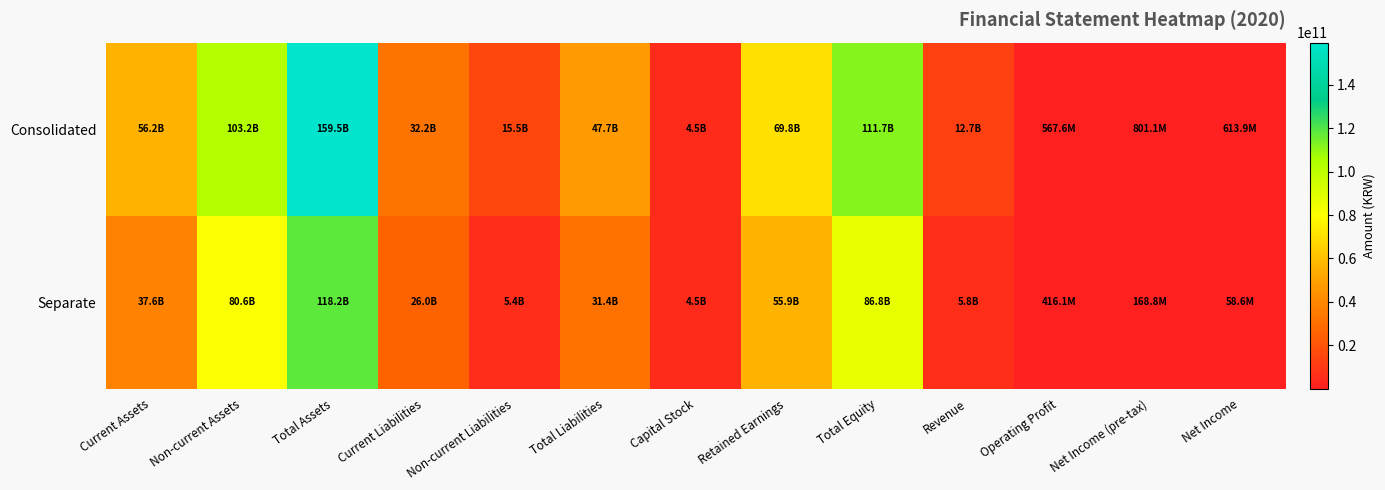

Reading left to right, what are all the values shown in this chart?

Consolidated: Current Assets=56220804117	Non-current Assets=103235217935	Total Assets=159456022052	Current Liabilities=32169968815	Non-current Liabilities=15545581414	Total Liabilities=47715550229	Capital Stock=4507500000	Retained Earnings=69815429823	Total Equity=111740471823	Revenue=12695313103	Operating Profit=567550315	Net Income (pre-tax)=801134325	Net Income=613858994
Separate: Current Assets=37599787570	Non-current Assets=80629588776	Total Assets=118229376346	Current Liabilities=25995128137	Non-current Liabilities=5417769067	Total Liabilities=31412897204	Capital Stock=4507500000	Retained Earnings=55867042551	Total Equity=86816479142	Revenue=5787842707	Operating Profit=416082322	Net Income (pre-tax)=168783184	Net Income=58610883